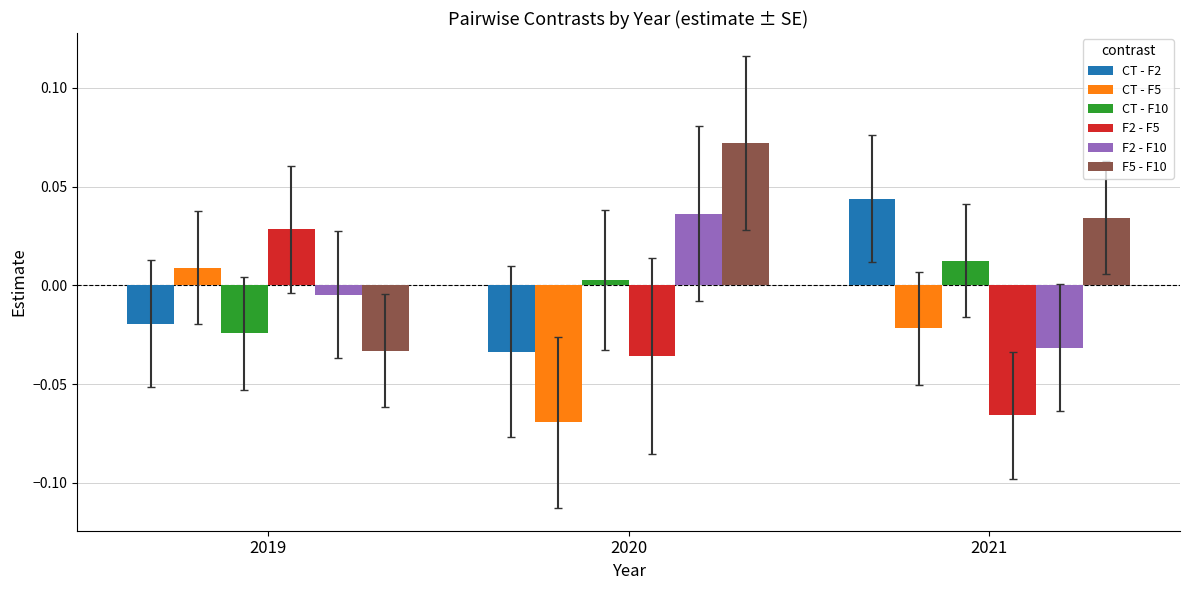

At how many categories does at least one series exceed 0?

3